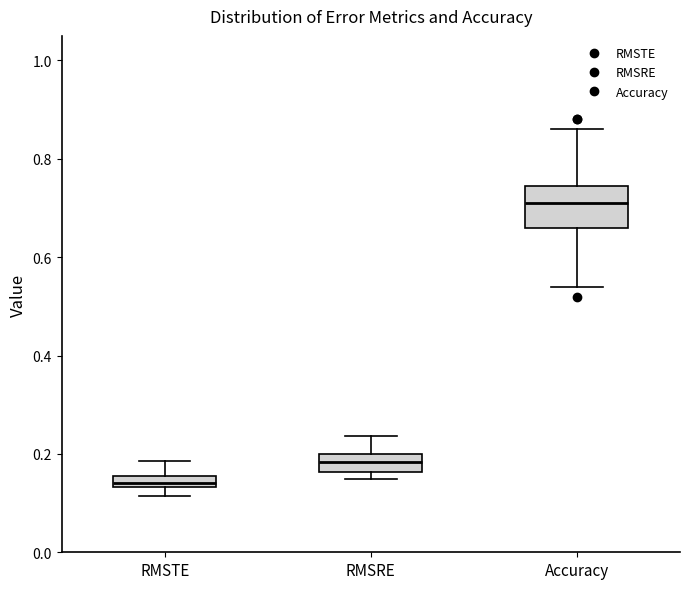

Which box's median line is the highest?

Accuracy